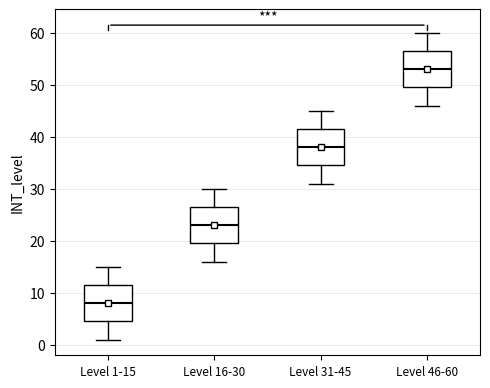

Which box's median line is the highest?

Level 46-60